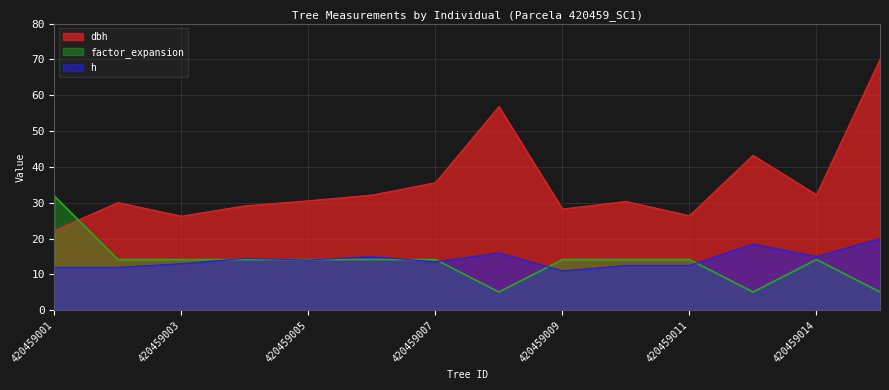

In factor_expansion, how many points are lower than both neighbors (excluding endpoints)?

2